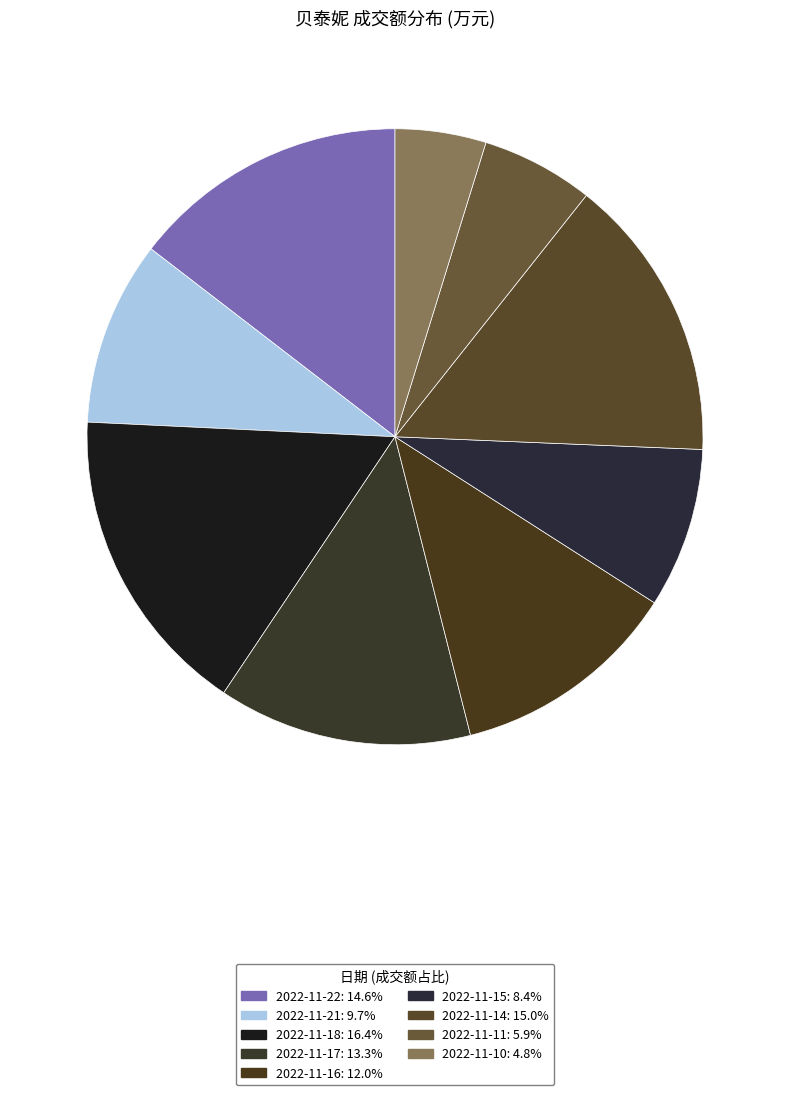

Is it true that 2022-11-14 is 5% of the pie?

False